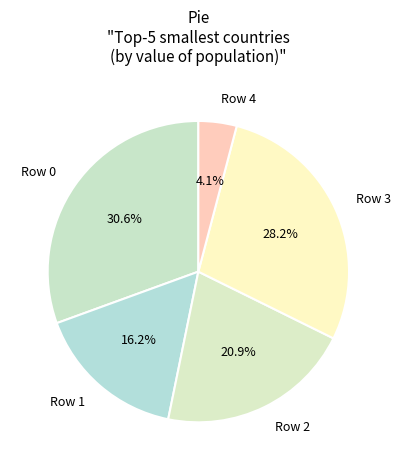

Count the number of slices in the pie.

5